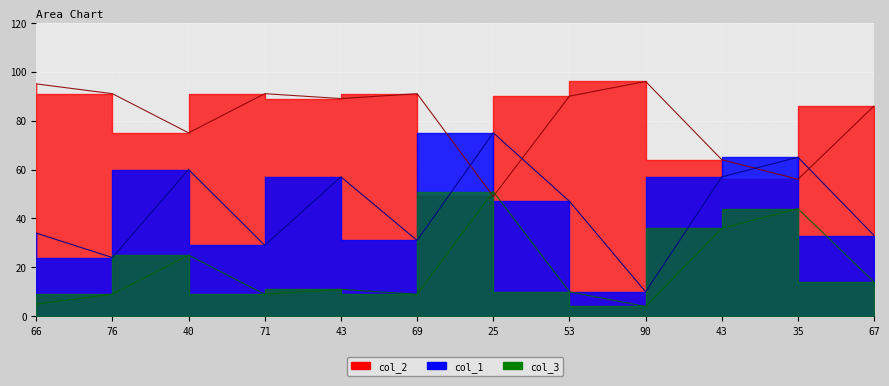

What is the label of the 7th point from the left?

25